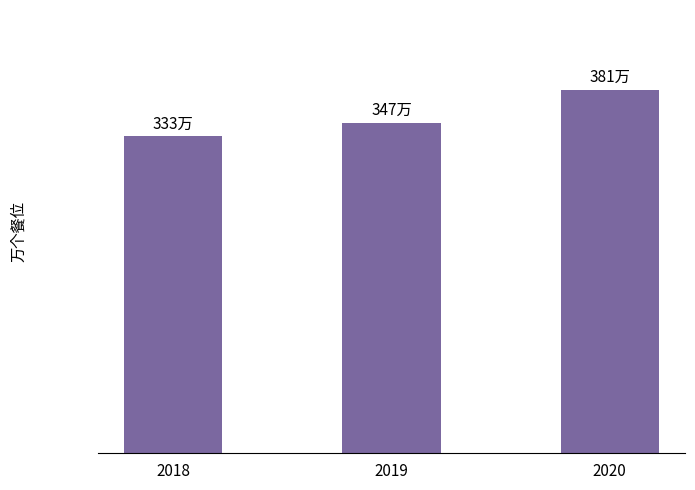

Which label corresponds to the largest value in the chart?

2020